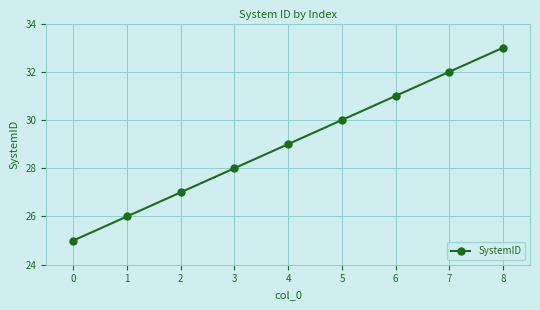

What is the sum of all values?

261